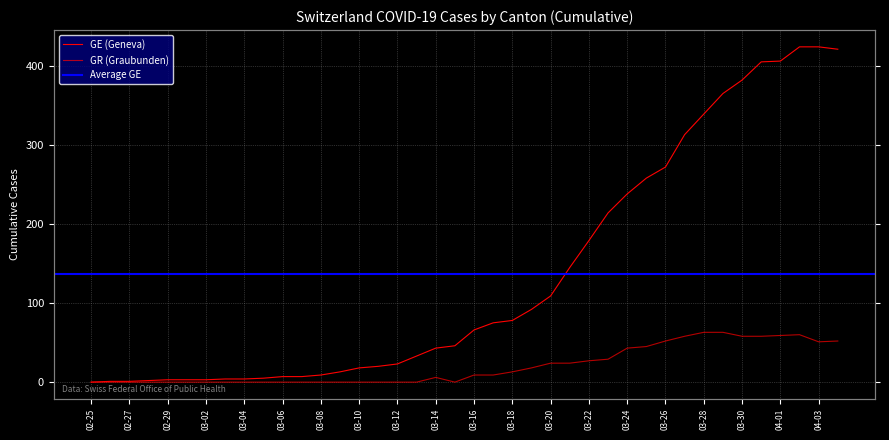

Does the chart have visible grid lines?

Yes